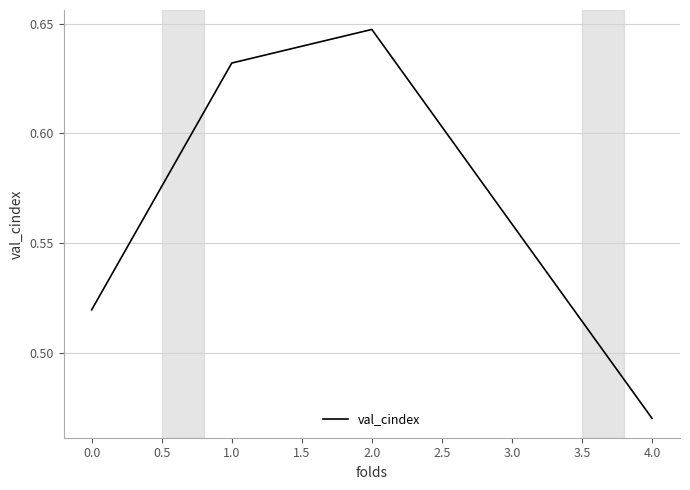

Between 0.0 and 2.0, which is larger?

2.0